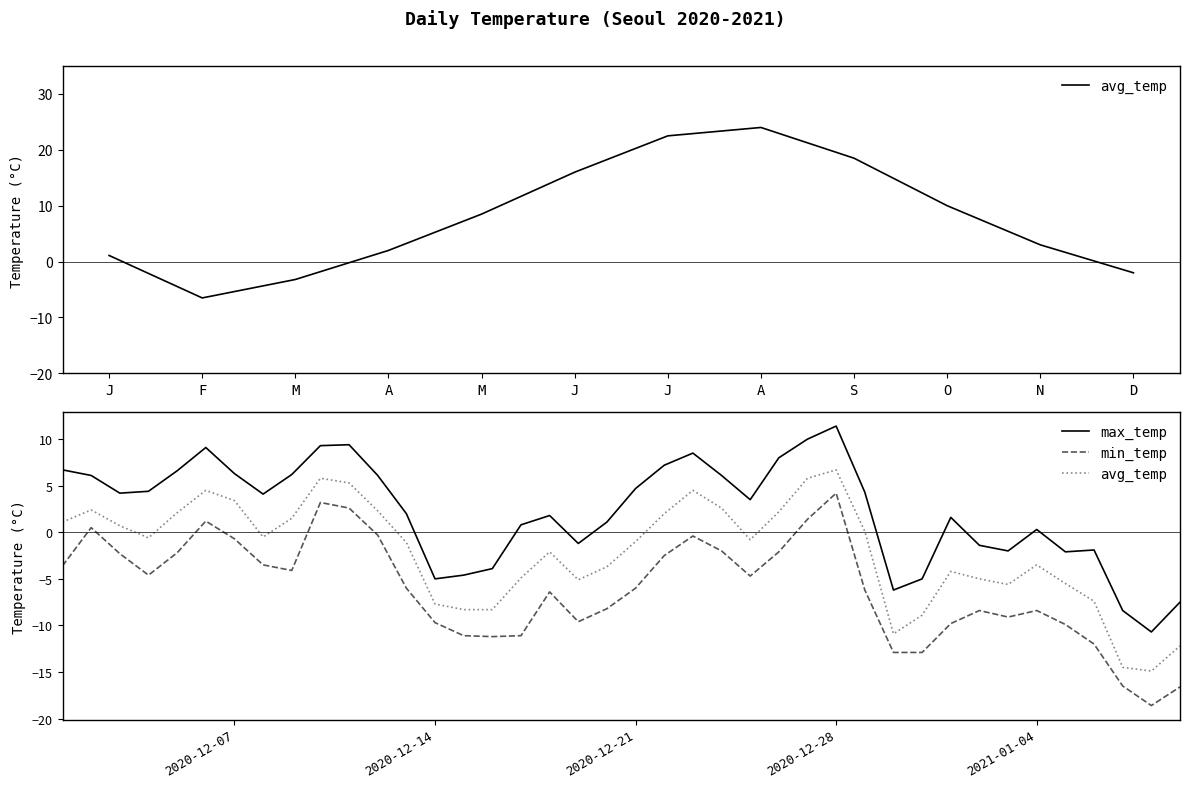

What is the average value of the max_temp series?

2.2